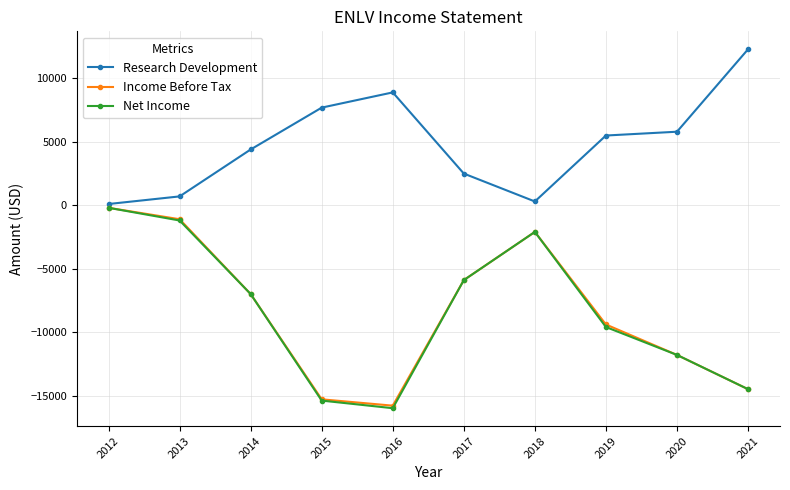

Is the value of Income Before Tax at 2021 greater than the value of Net Income at 2014?

No